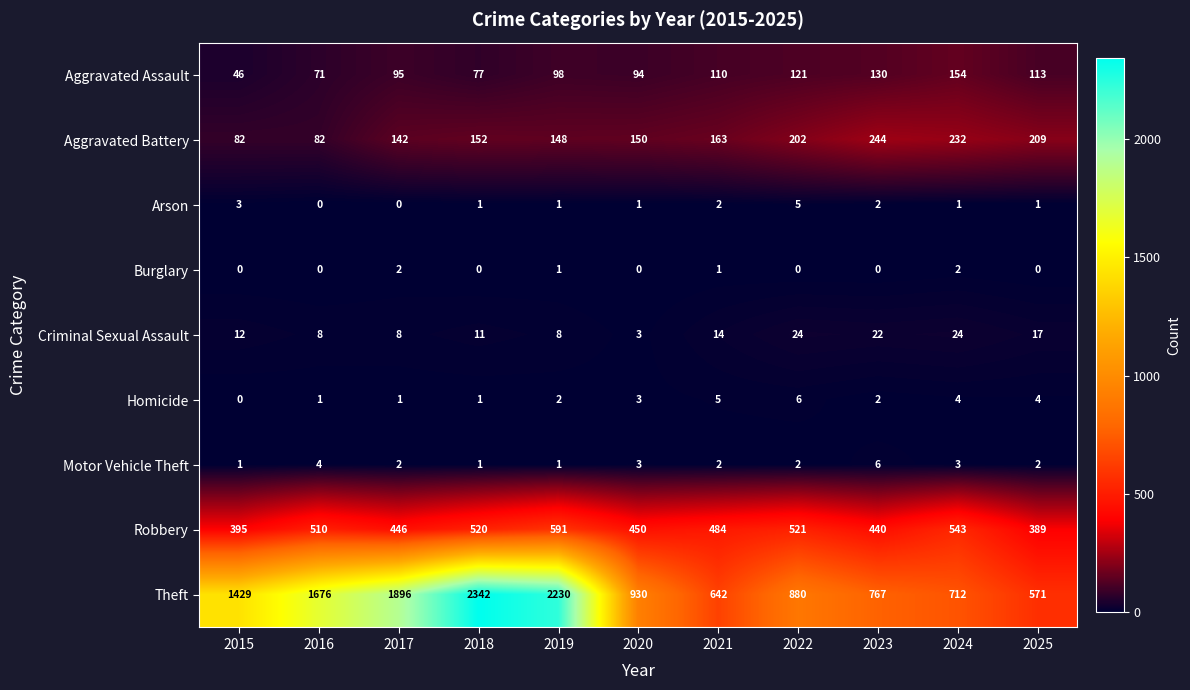

Which series has the widest spread of values?

Theft